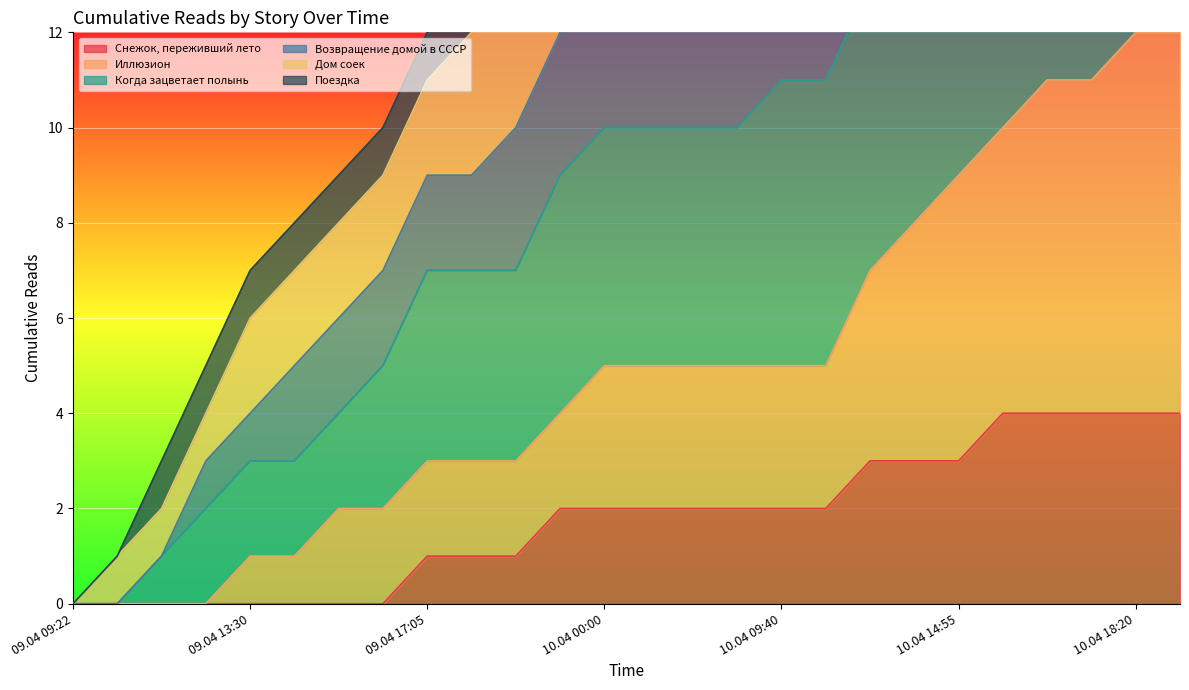

The Иллюзион series shows 2 at 10.04 07:20. True or false?

False